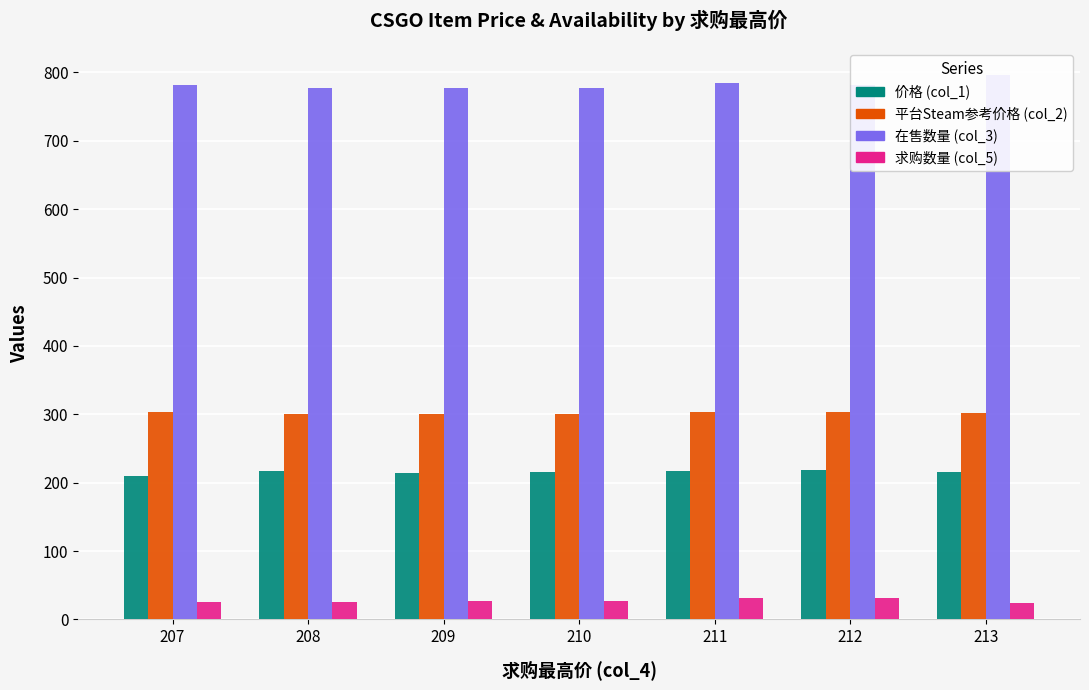

Is it true that 在售数量 (col_3) equals 1337.4 at 209?

False